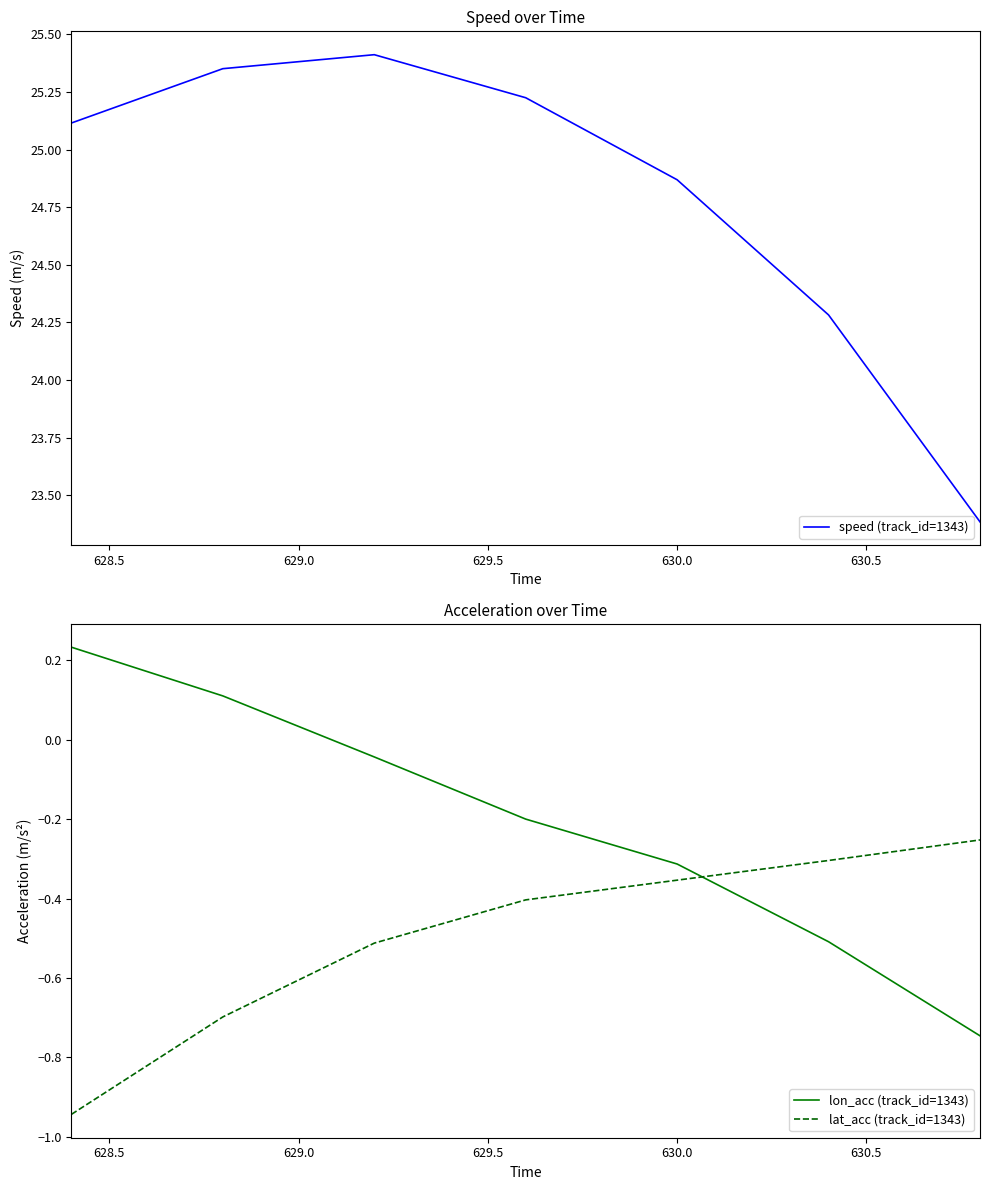

True or false: lat_acc (track_id=1343) and speed (track_id=1343) cross at least once.

False